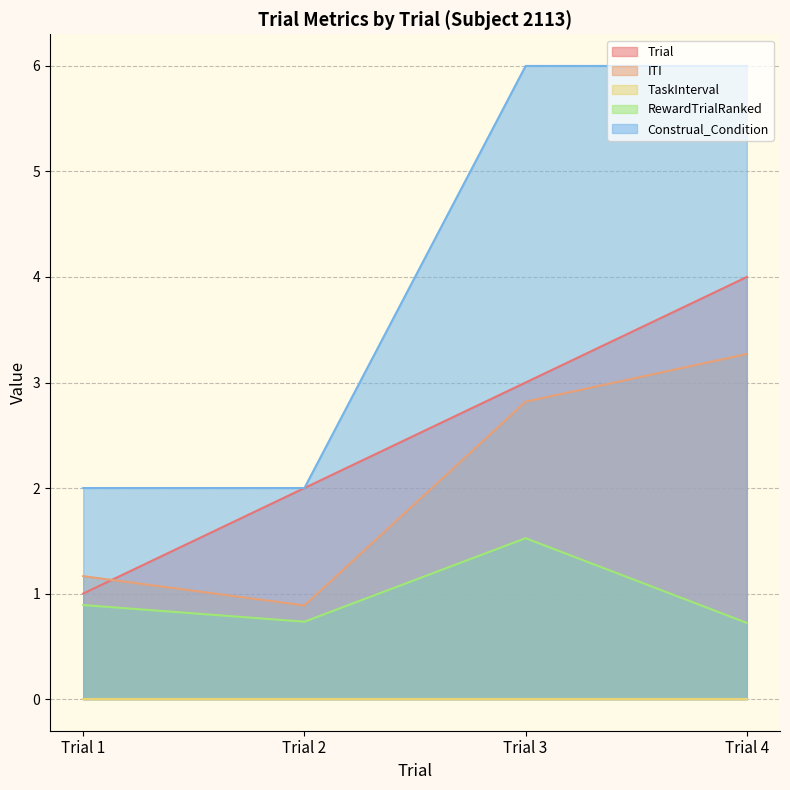

Between Trial 1 and Trial 2, which series saw the biggest shift?

Trial